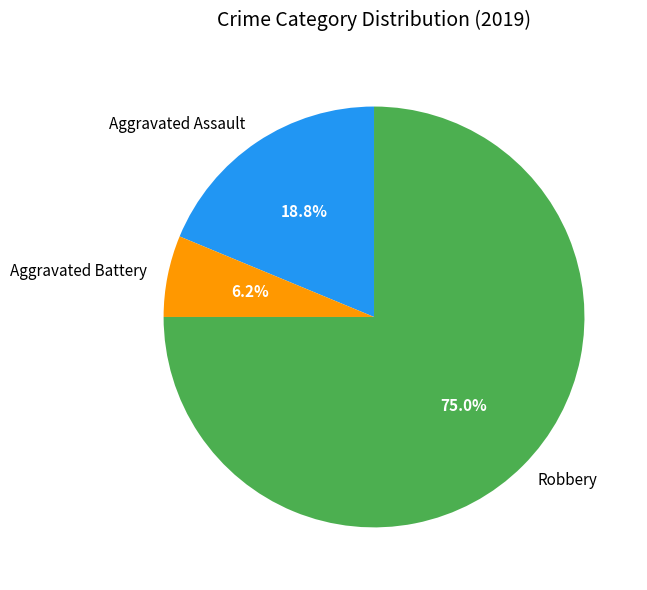

What percentage do Aggravated Battery and Aggravated Assault together represent?

25.0%